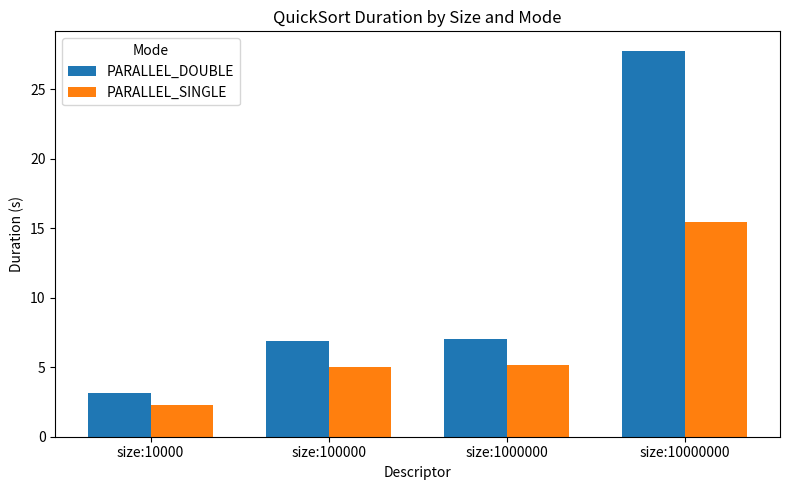

At which category is the sum across all series the highest?

size:10000000